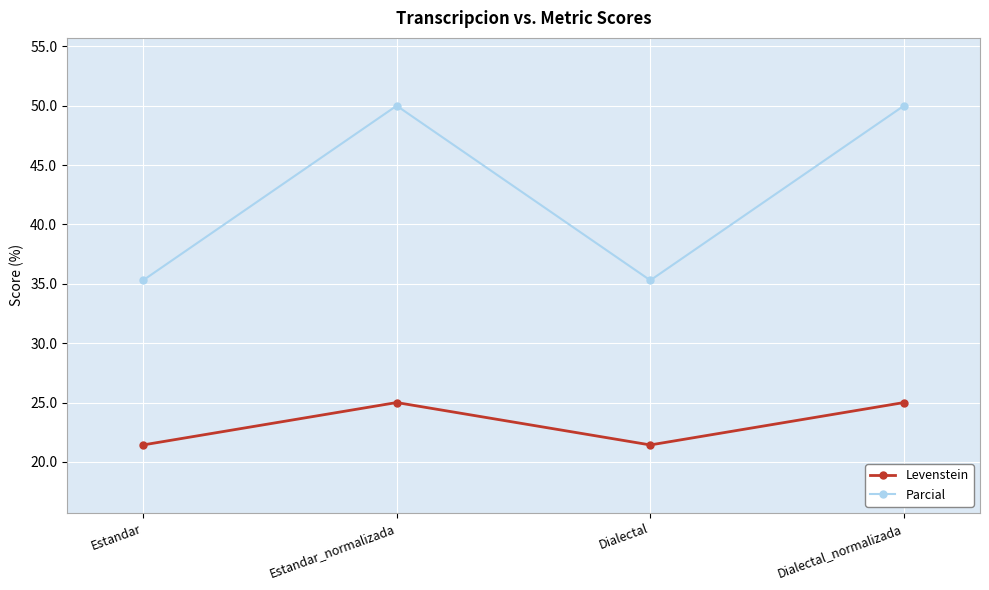

What is the value of the Parcial point at the 3rd from the left?

35.3